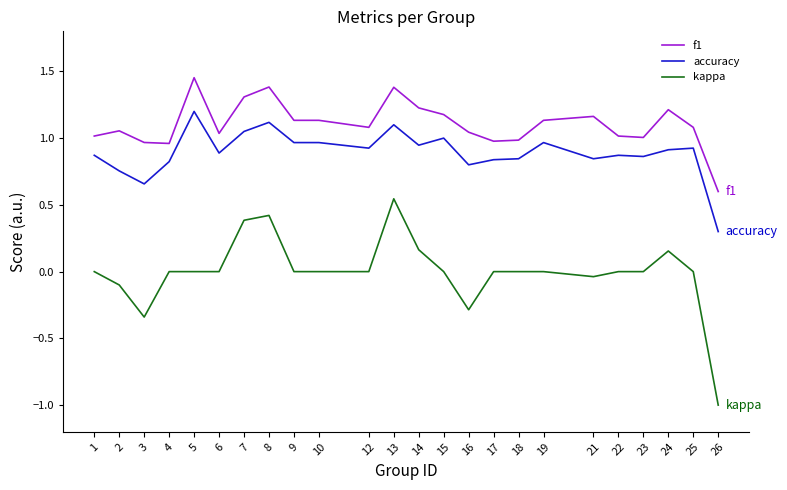

What is the sum of the f1 values at 10 and 5?

2.6